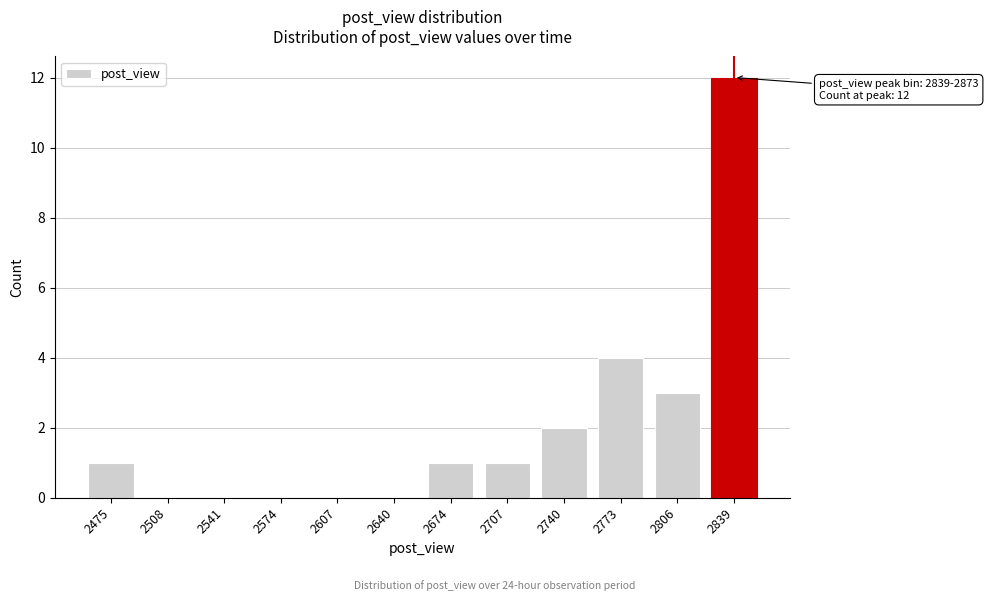

Reading right to left, extract all data points from this chart.

2839=12	2806=3	2773=4	2740=2	2707=1	2674=1	2640=0	2607=0	2574=0	2541=0	2508=0	2475=1